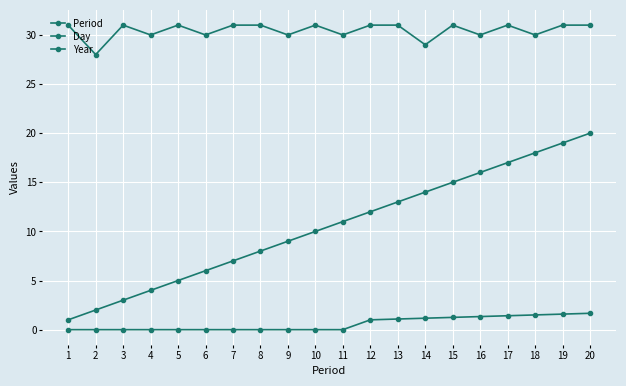

The value of Period at 11 is 8.1. True or false?

False